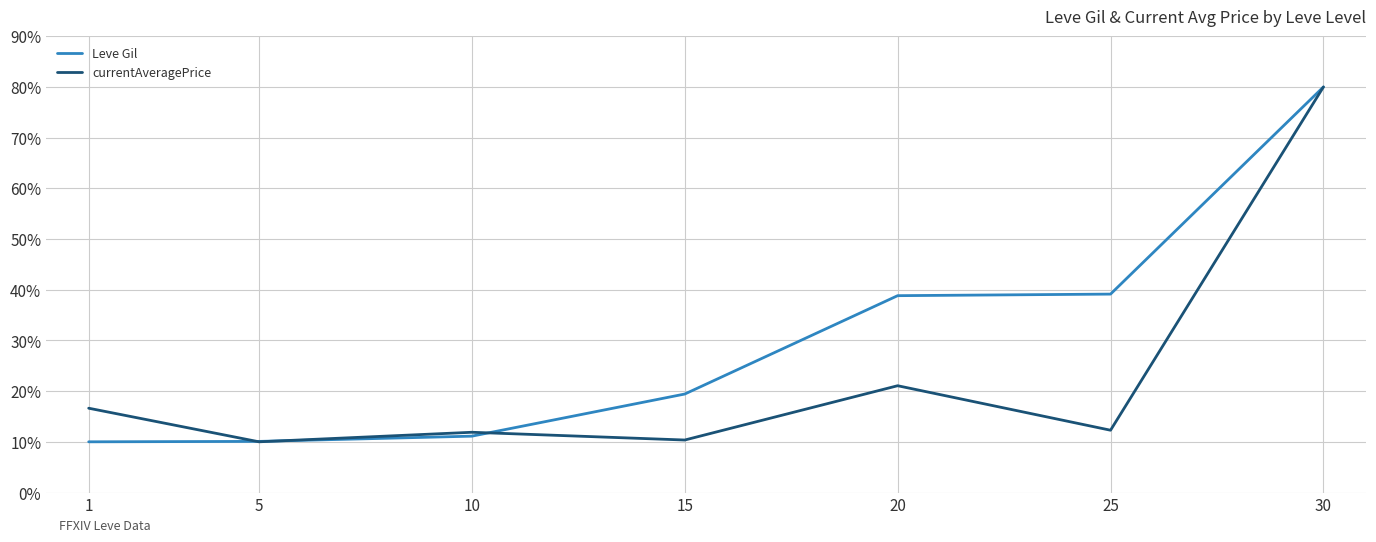

In currentAveragePrice, how many points are lower than both neighbors (excluding endpoints)?

3